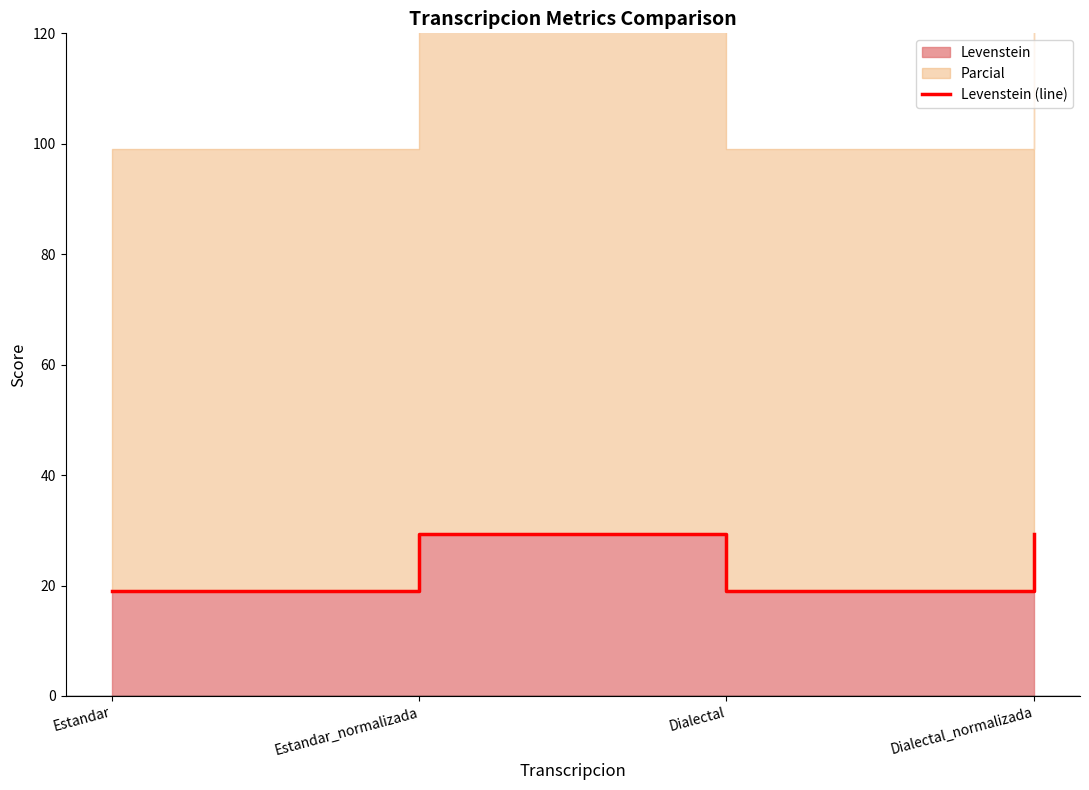

What is the sum of all values?

96.9